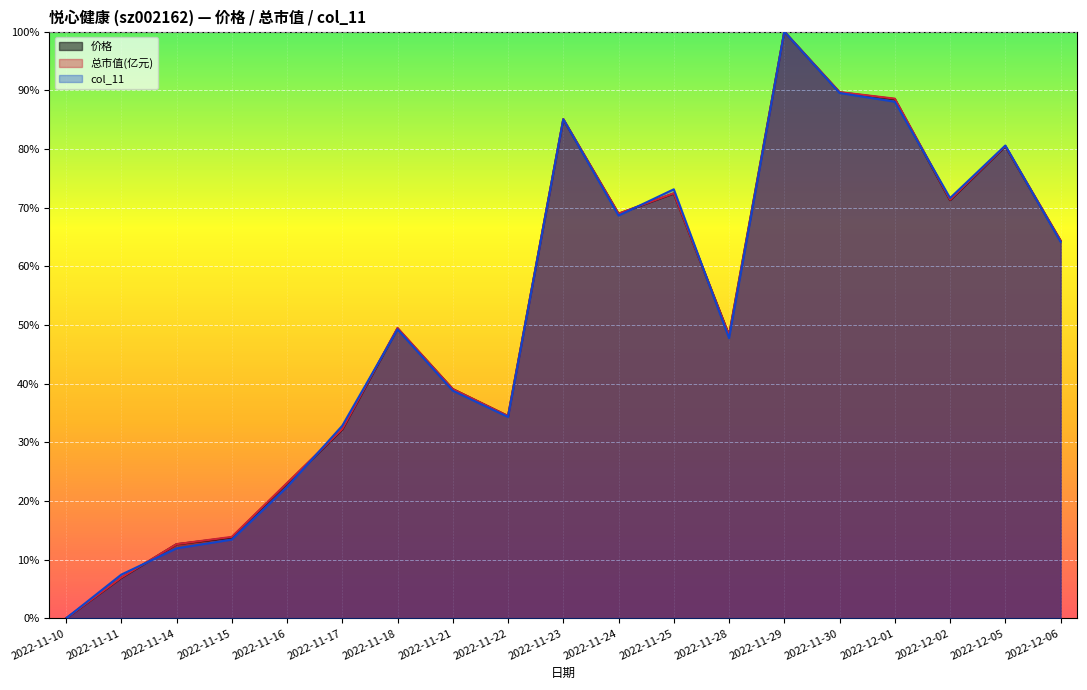

At which category is the sum across all series the highest?

2022-11-29